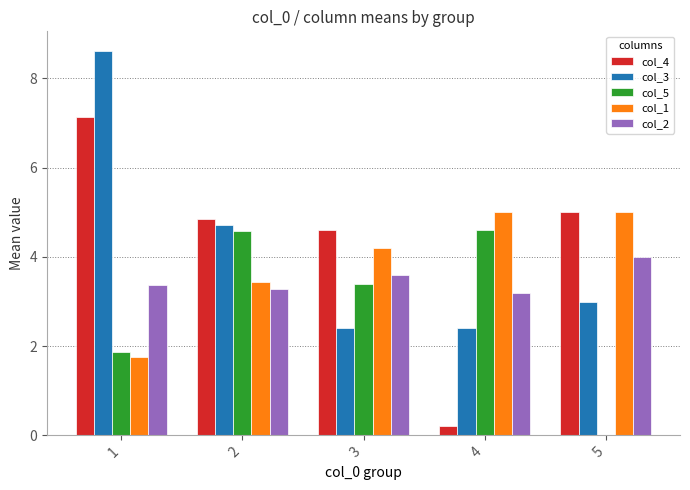

What is the total value across all series at 3?

18.2